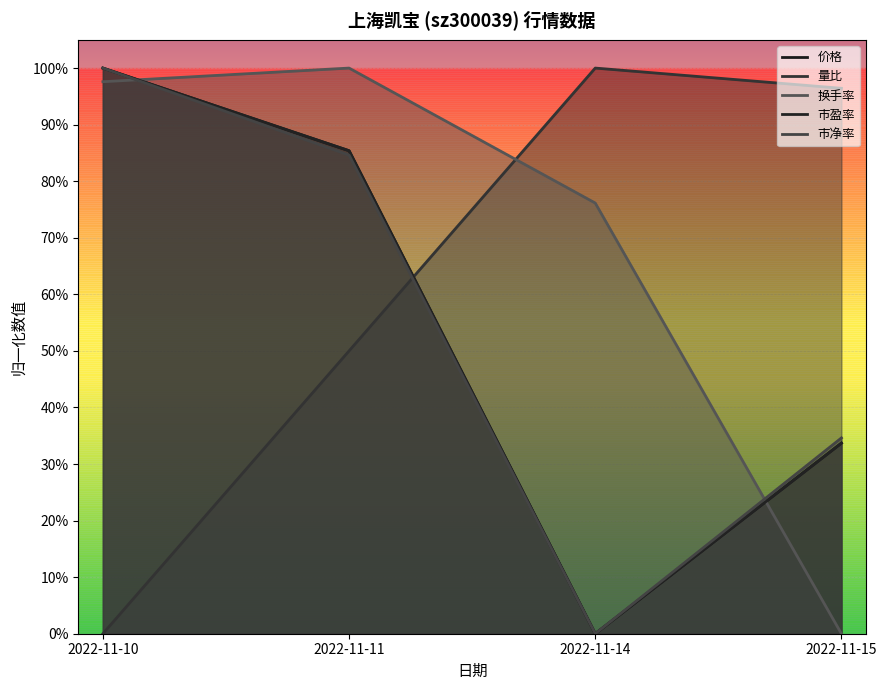

What is the average value of the 市净率 series?

0.5